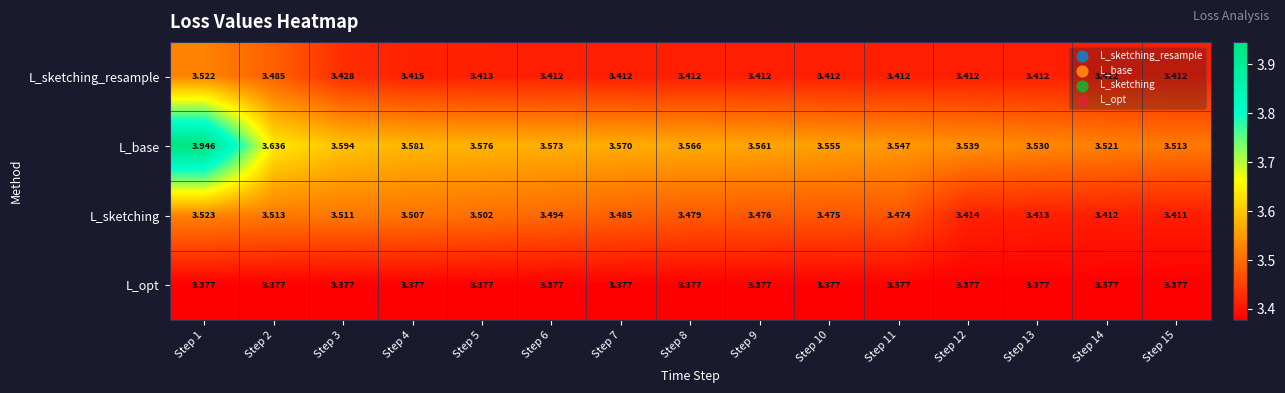

Which series changed the most between Step 8 and Step 11?

L_base